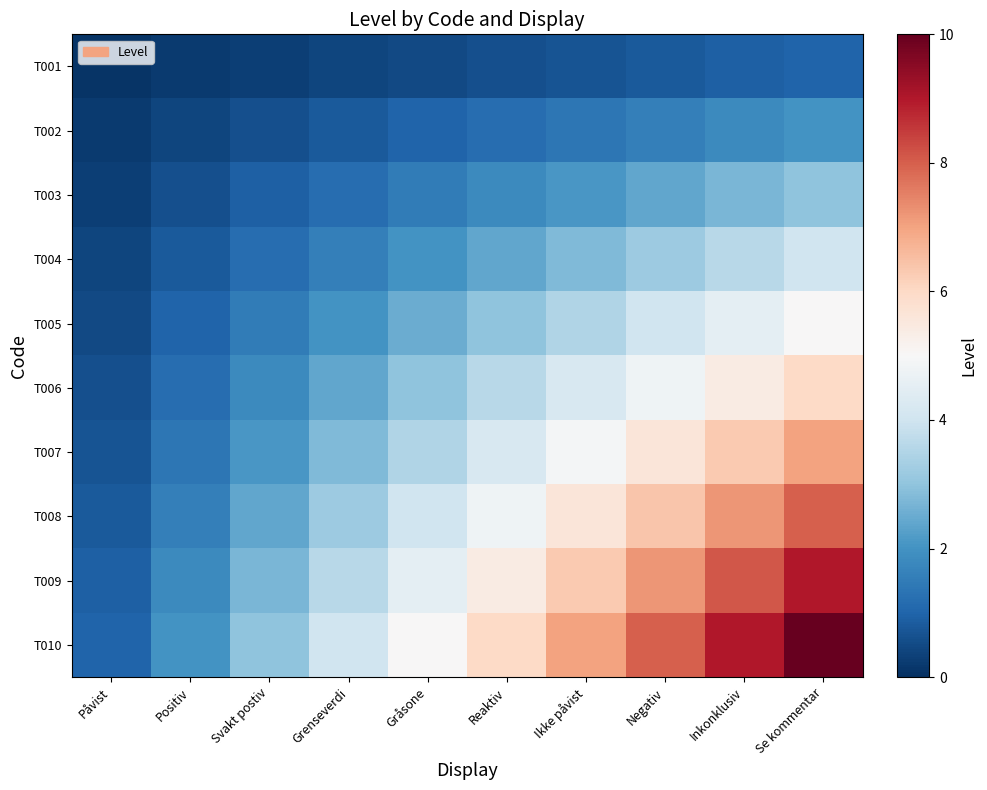

Between Påvist and Negativ, which series saw the biggest shift?

T010